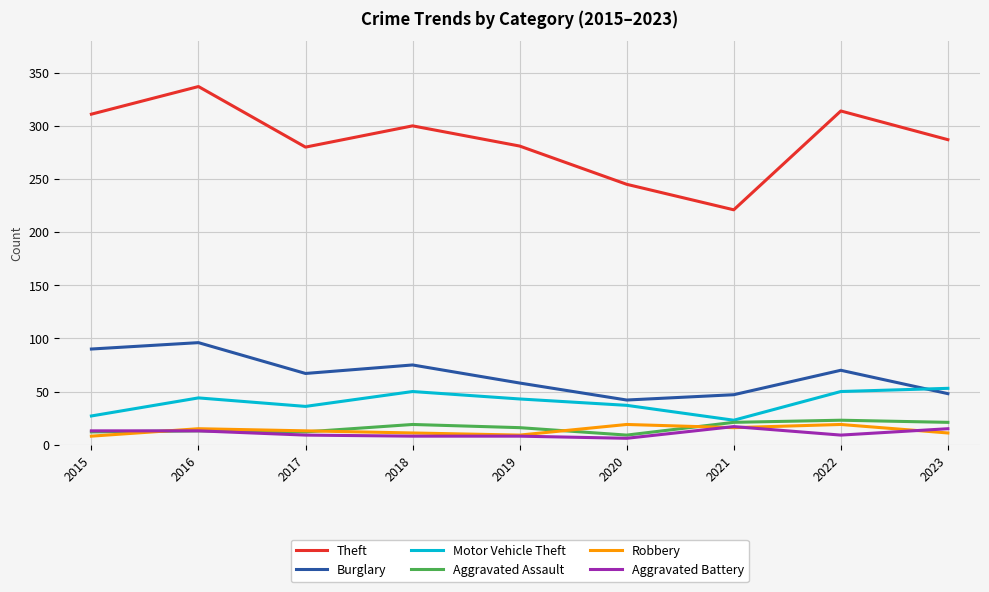

How many lines are shown in the chart?

6